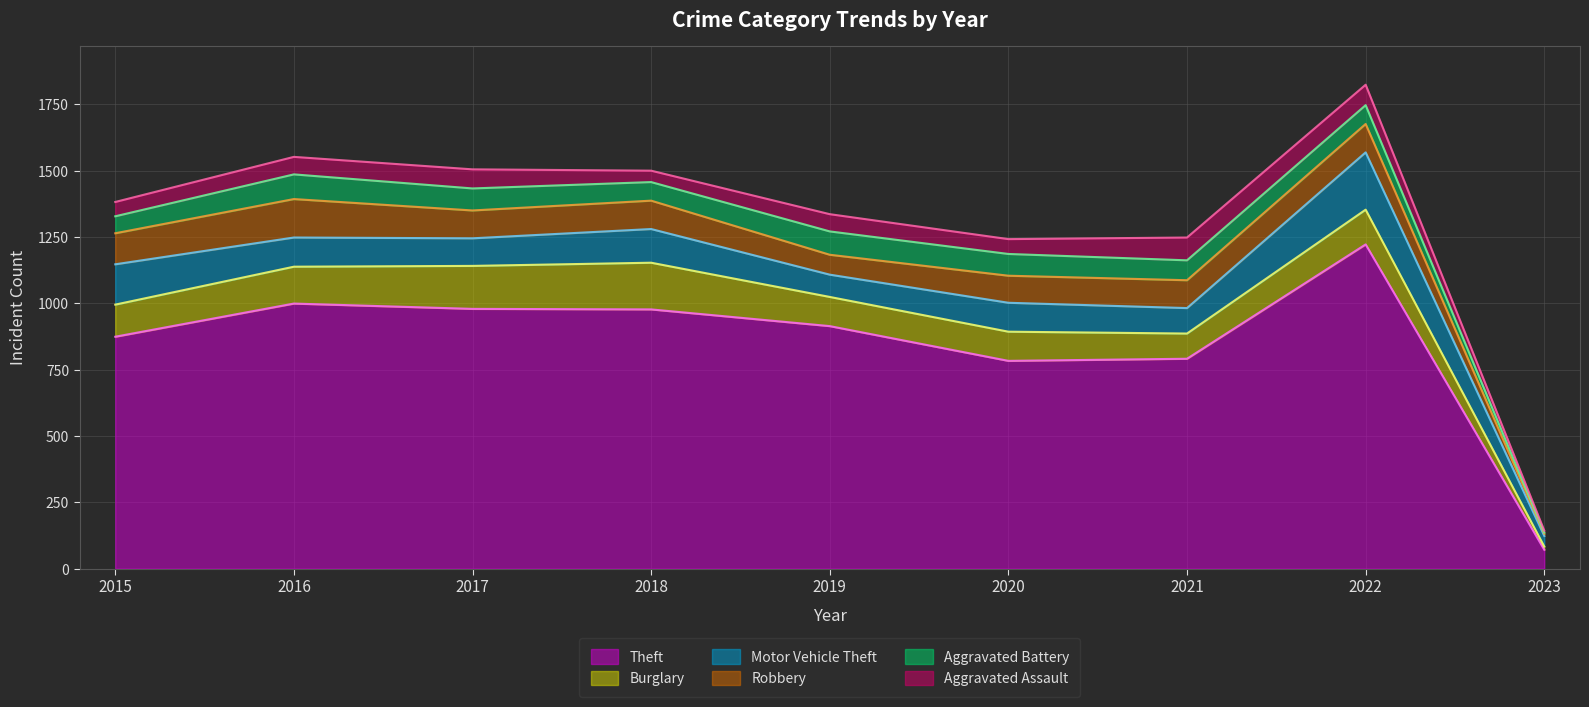

At which category does Burglary reach its first local valley?

2021